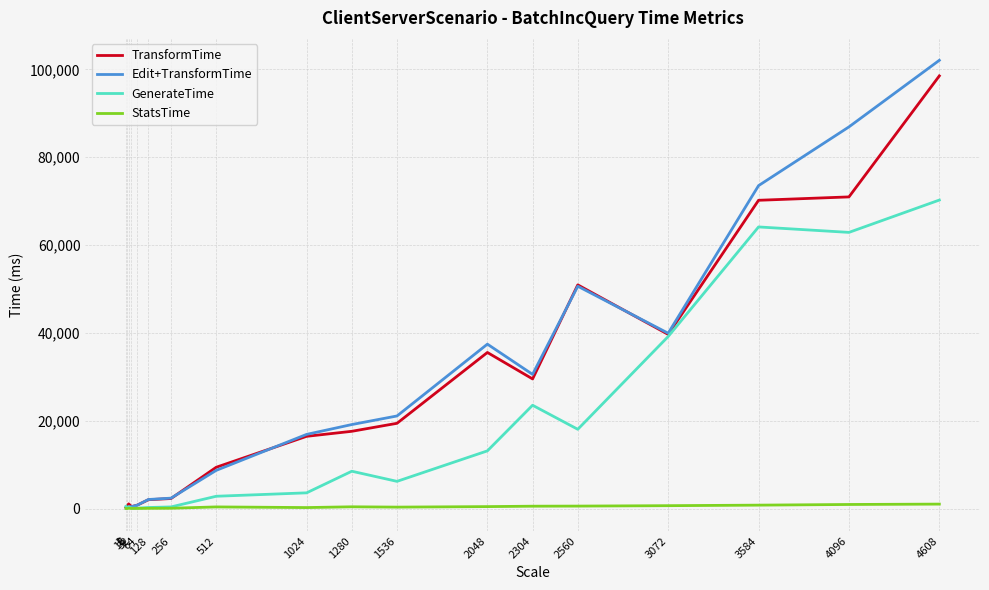

Which series changed the most between 128 and 4608?

Edit+TransformTime